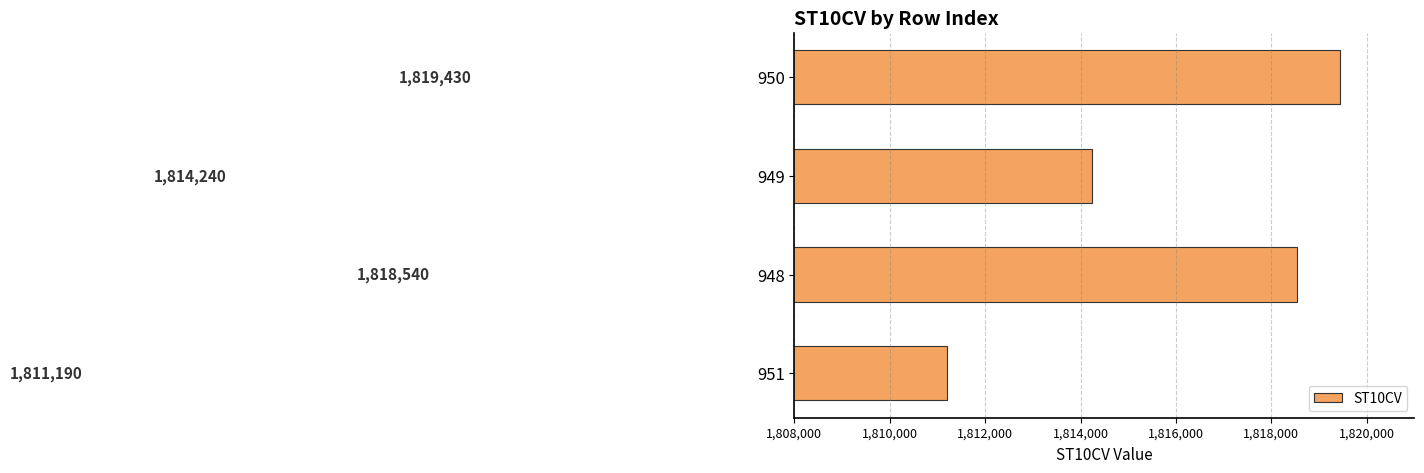

What is the smallest value displayed?

1811190